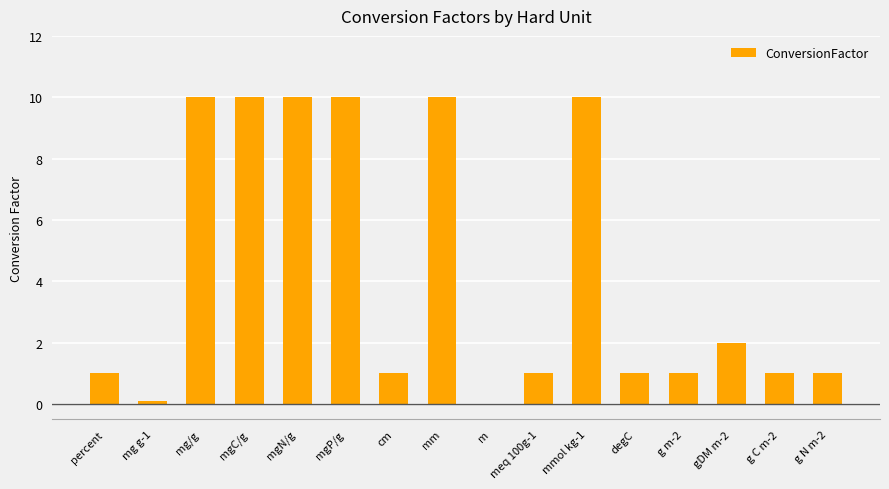

True or false: the data shows 1.0 at g m-2.

True